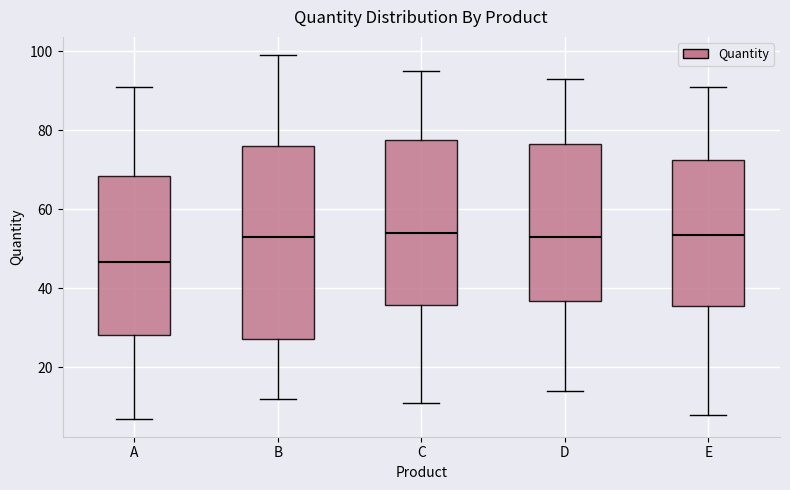

Reading left to right, read every box against the y-axis: the position of its median line, the range the box covers, and the ends of its whiskers. The values are not printed on the chart, so give them approximately, as read against the axis.

A: median 46, box 28 to 68, whiskers 8 to 92
B: median 54, box 28 to 76, whiskers 12 to 100
C: median 54, box 36 to 78, whiskers 12 to 96
D: median 54, box 36 to 76, whiskers 14 to 94
E: median 54, box 36 to 72, whiskers 8 to 92